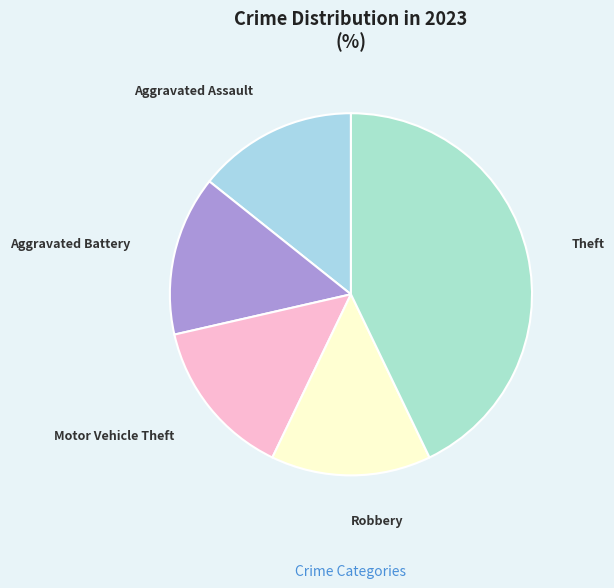

How many slices are in this pie chart?

5